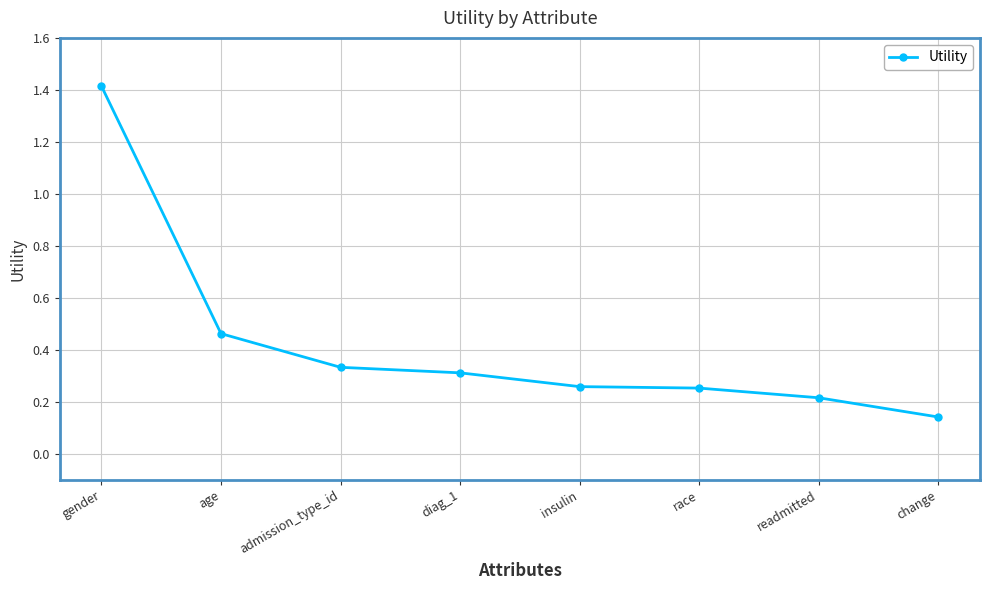

Does the chart have visible grid lines?

Yes